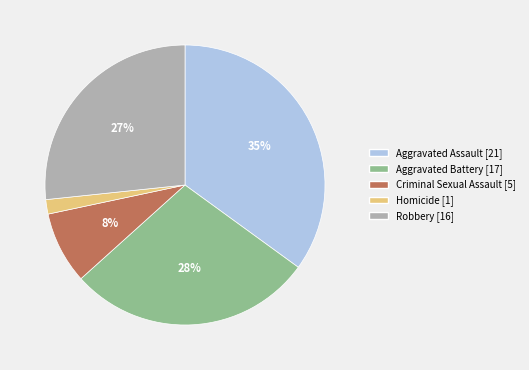

Which category has the smallest portion of the pie?

Homicide